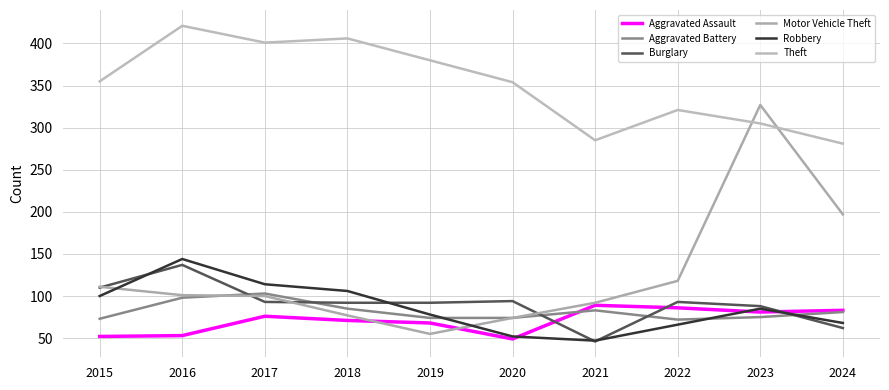

Where does the Aggravated Assault series first go above 76?

2021